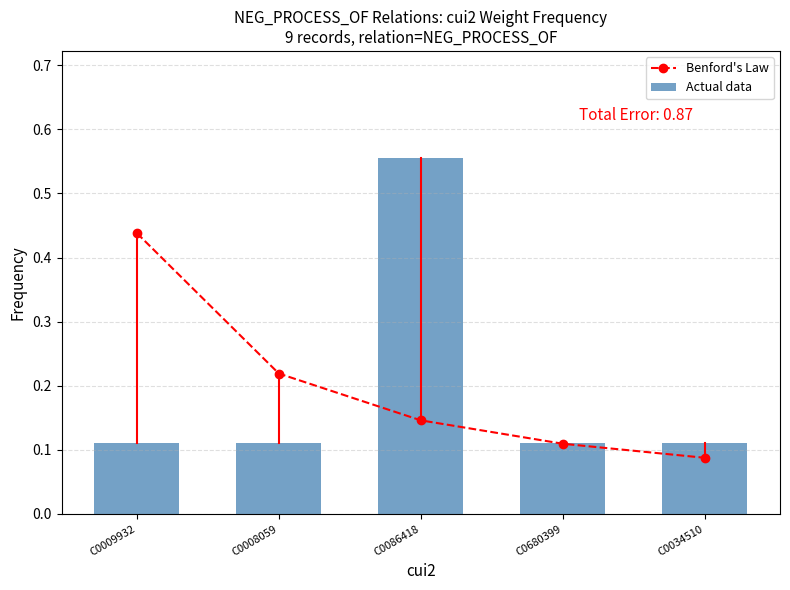

What is the difference between the maximum and minimum values in the Benford's Law series?

0.4